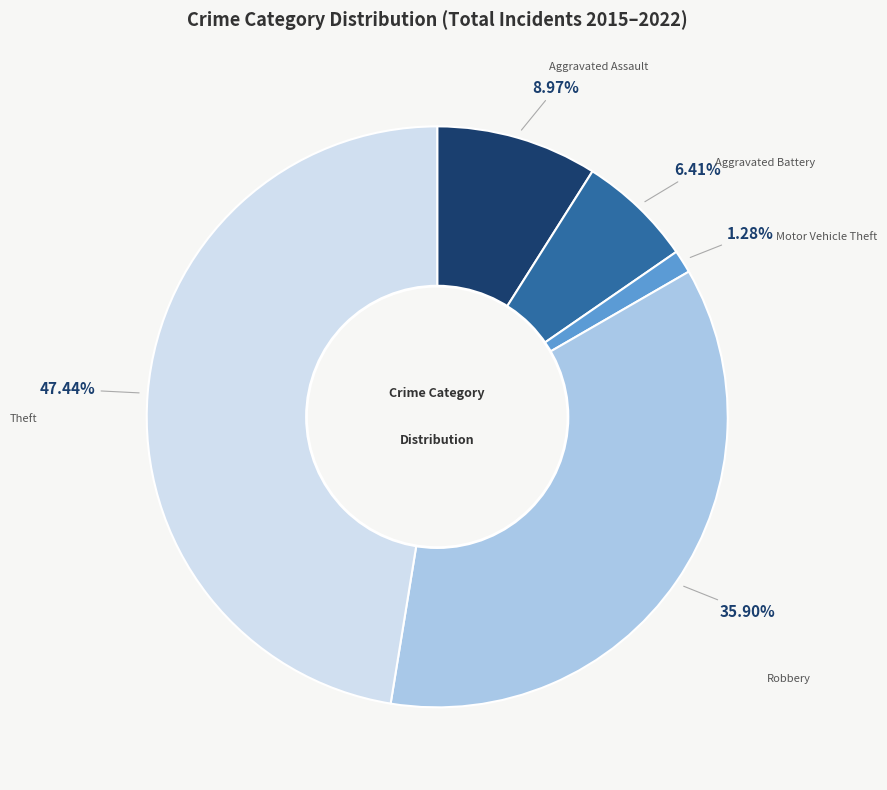

Count the number of slices in the pie.

5